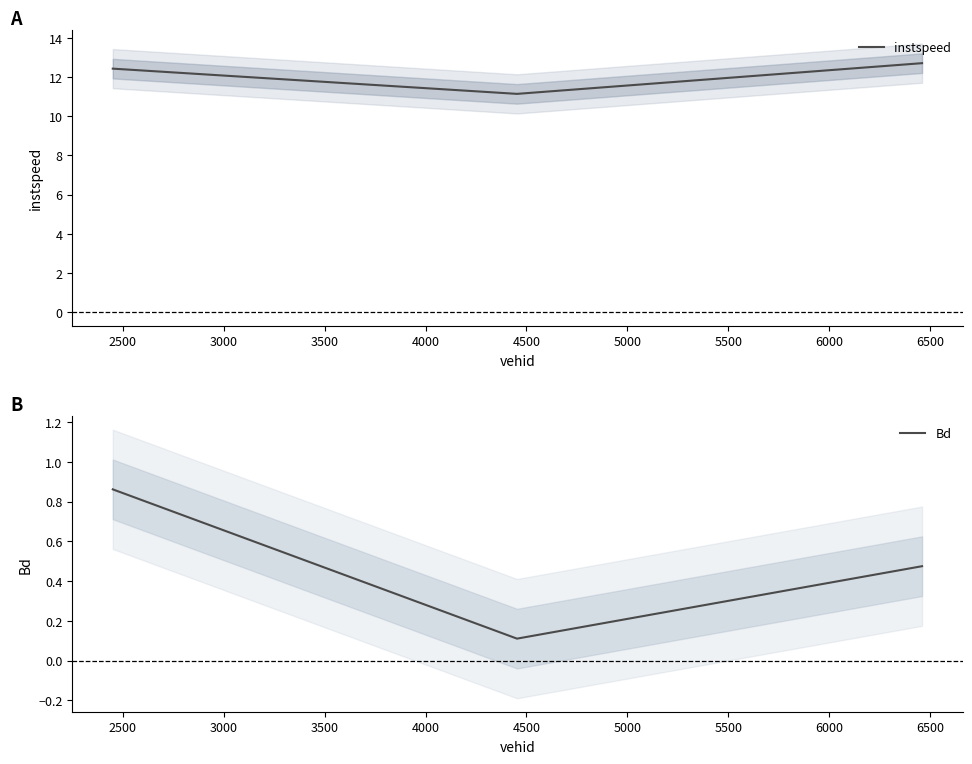

List the series in order of their overall mean, highest first.

instspeed, Bd